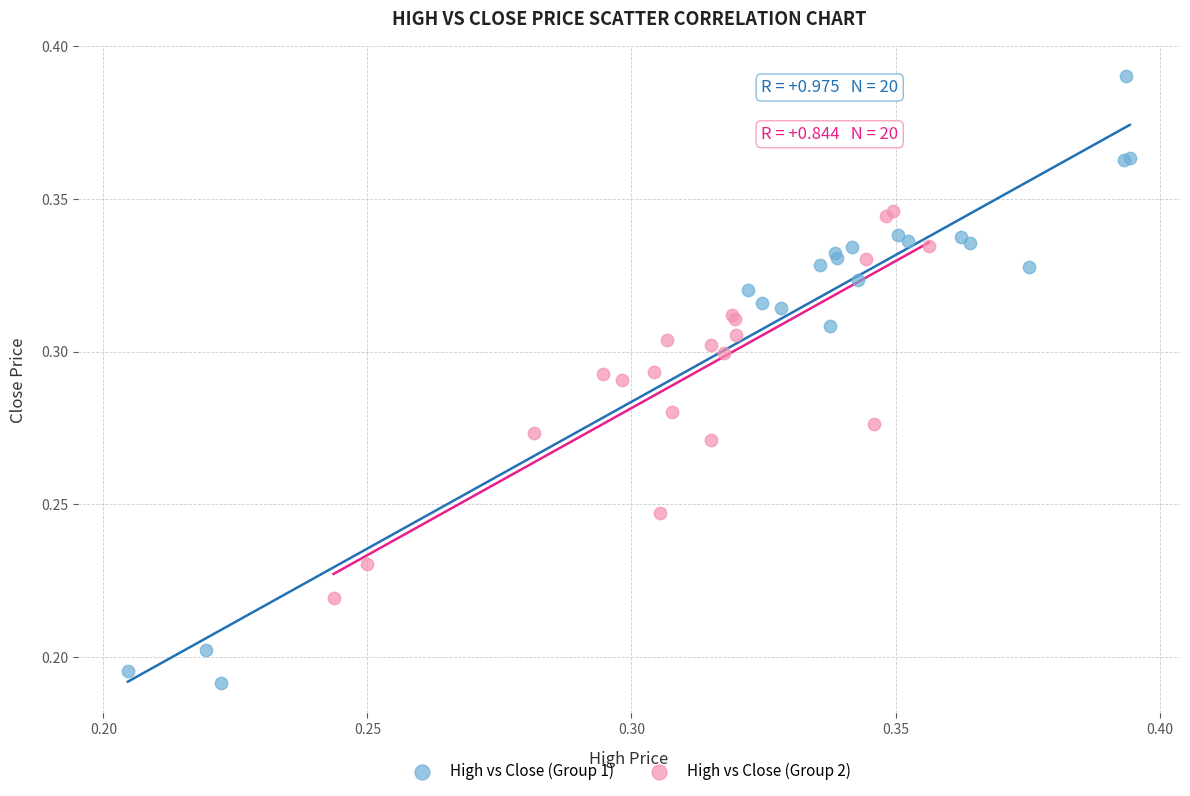

Which series reaches the minimum Y coordinate?

High vs Close (Group 1)